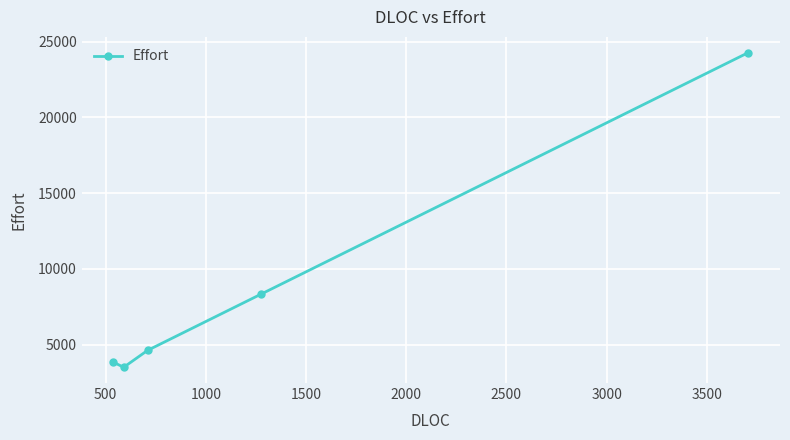

What is the difference between the maximum and second lowest values?

20447.5